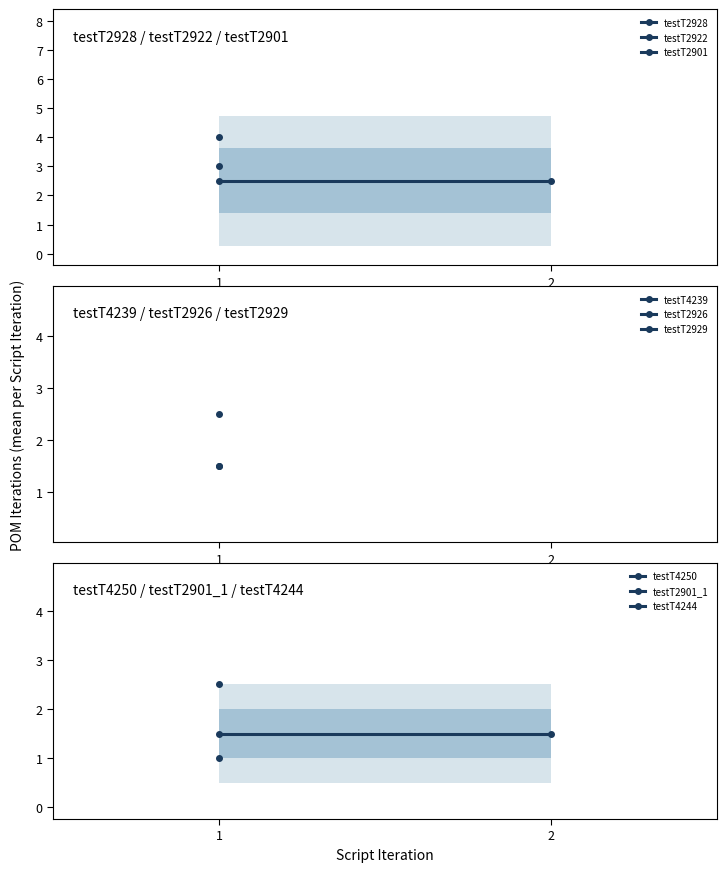

What is the difference between the highest and lowest values at 2?

1.0